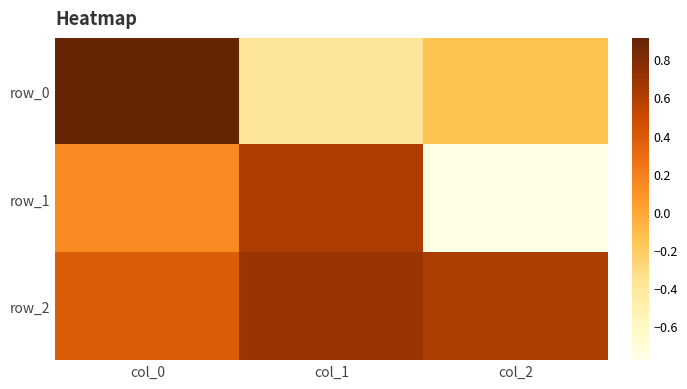

Which series has the largest total across all categories?

row_2